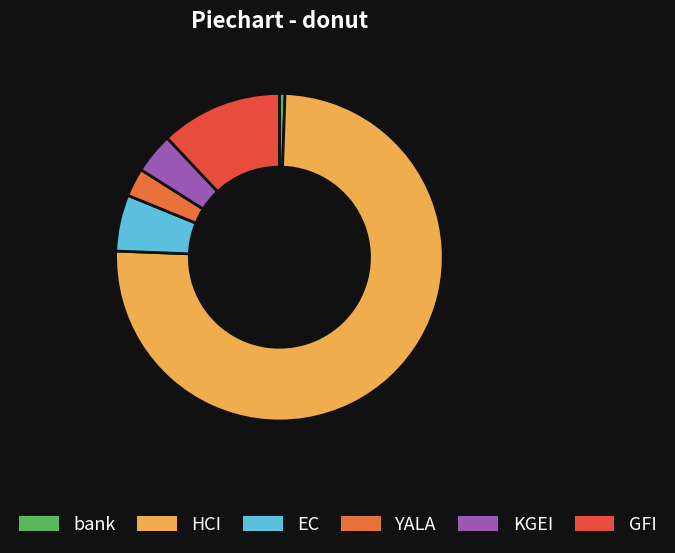

Which has a higher value, EC or HCI?

HCI